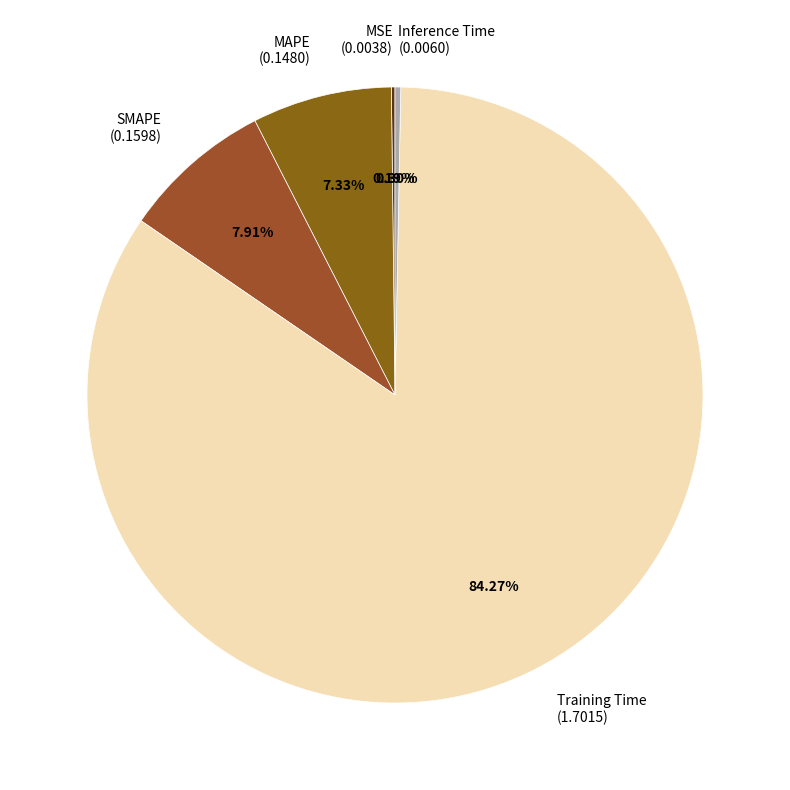

Between SMAPE (0.1598) and MAPE (0.1480), which is larger?

SMAPE (0.1598)